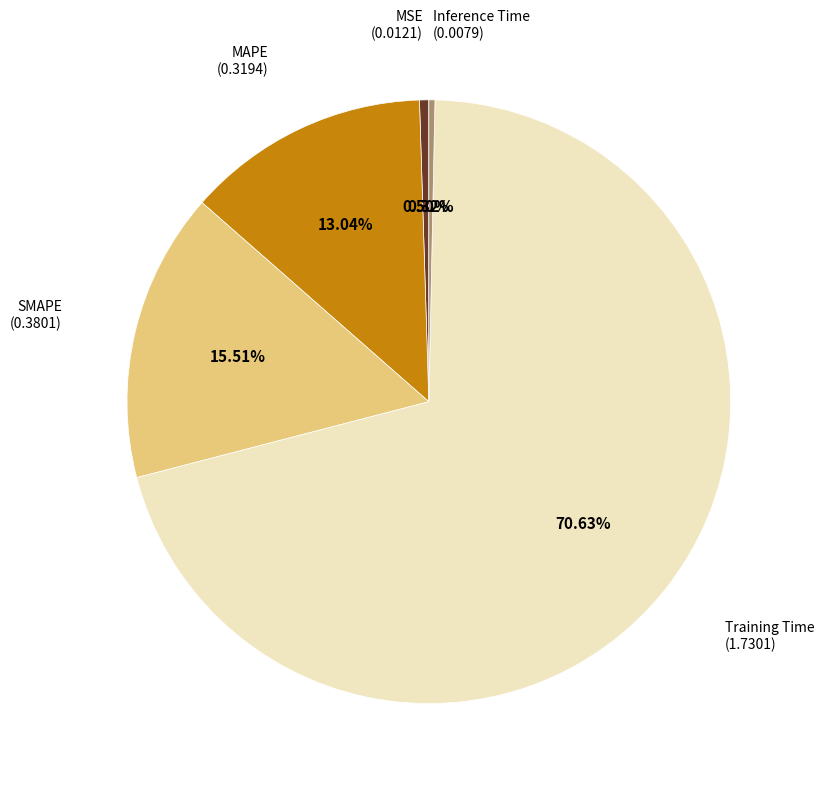

How many slices are in this pie chart?

5